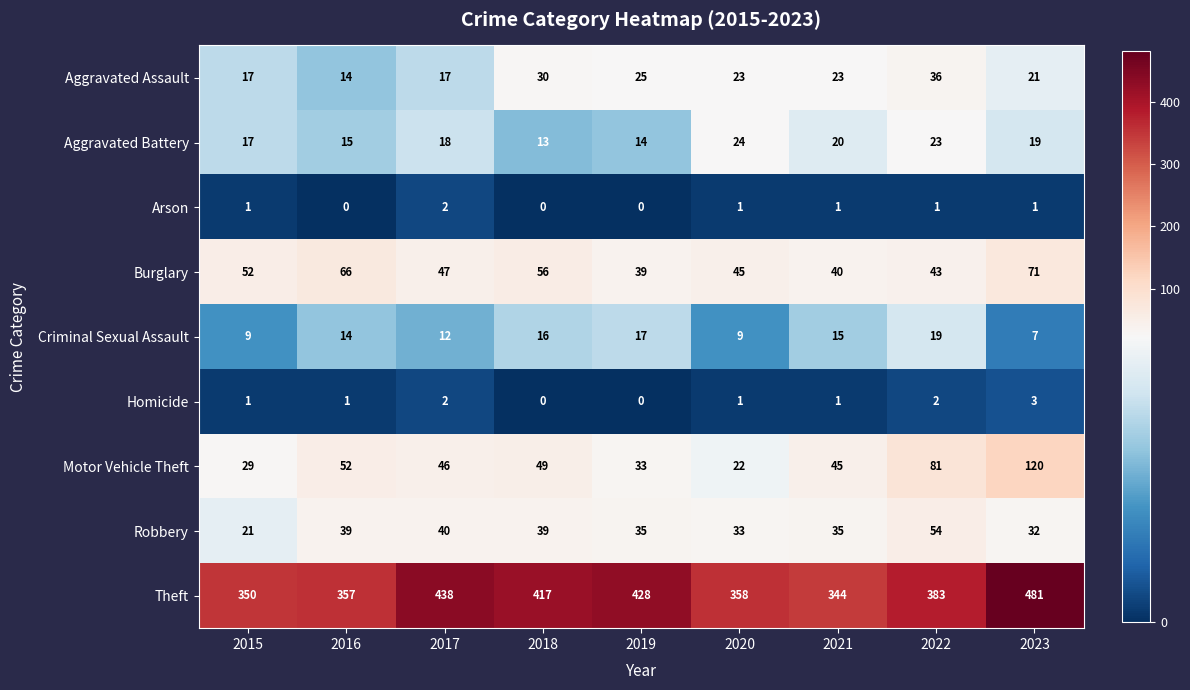

At 2022, list the series in order from largest to smallest.

Theft, Motor Vehicle Theft, Robbery, Burglary, Aggravated Assault, Aggravated Battery, Criminal Sexual Assault, Homicide, Arson